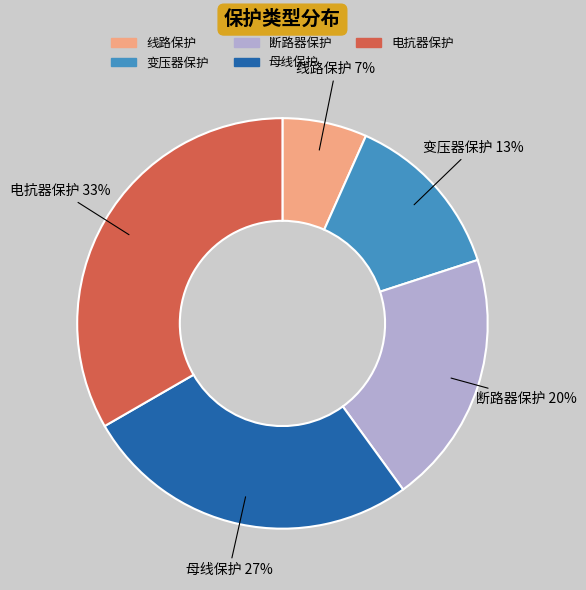

How many slices are in this pie chart?

5